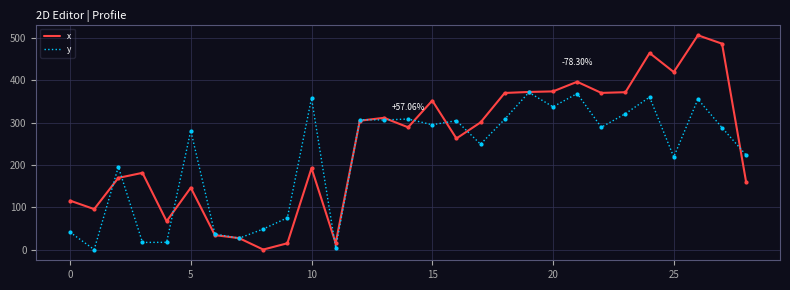

Which series has the largest total across all categories?

x